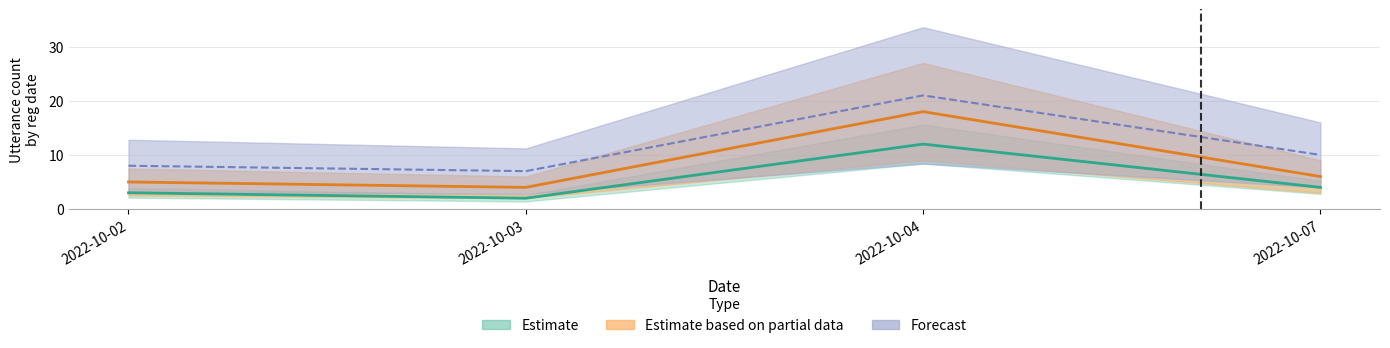

In Estimate, how many points are higher than both neighbors (excluding endpoints)?

1